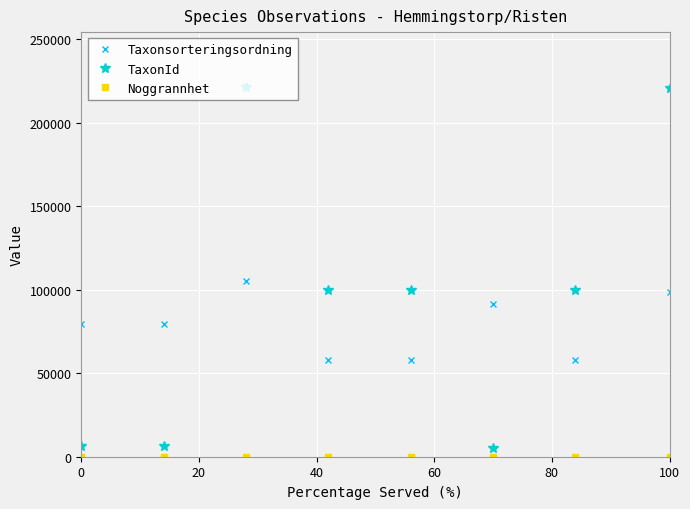

How many data points does each series have?

8